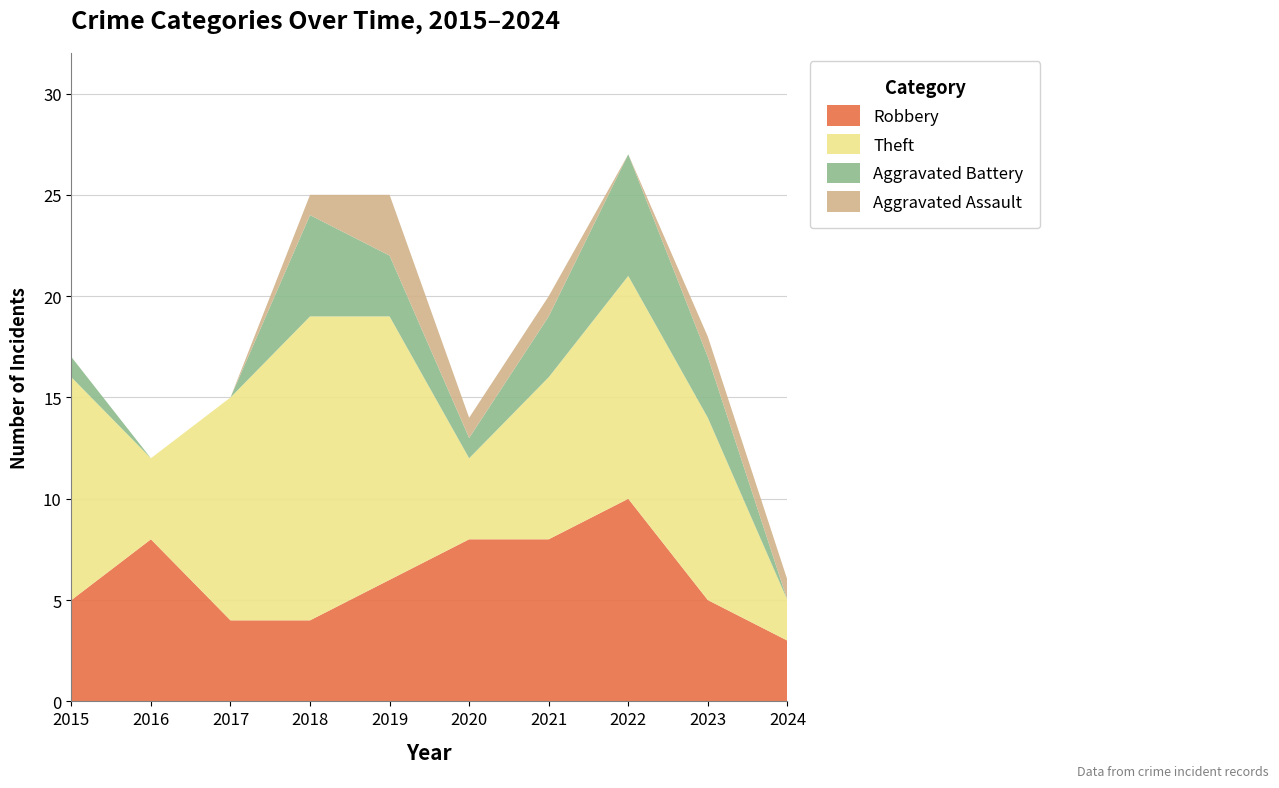

Reading left to right, list all the values displayed in this chart.

Robbery: 5	8	4	4	6	8	8	10	5	3
Theft: 11	4	11	15	13	4	8	11	9	2
Aggravated Battery: 1	0	0	5	3	1	3	6	3	0
Aggravated Assault: 0	0	0	1	3	1	1	0	1	1